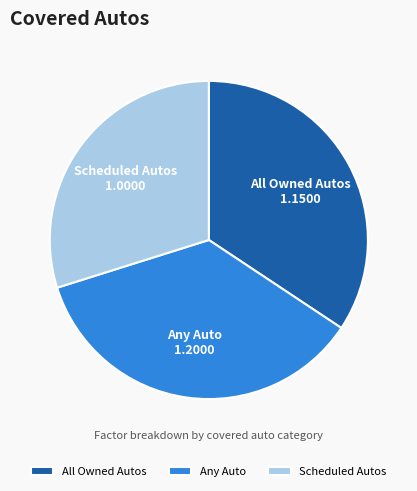

Rank the categories by value from highest to lowest.

Any Auto, All Owned Autos, Scheduled Autos